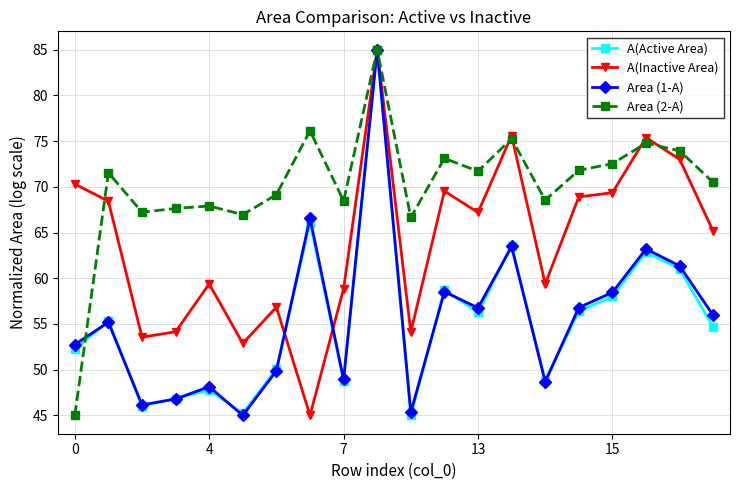

What is the smallest value displayed?

45.0